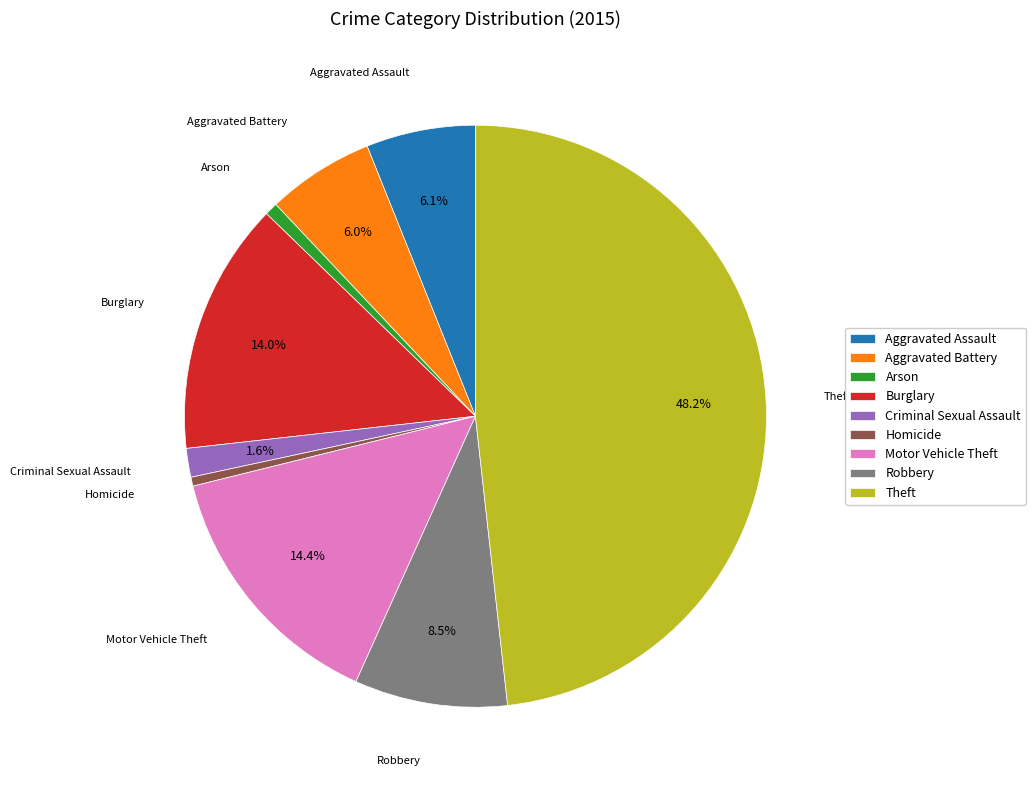

How much of the chart is everything except Theft?

51.8%